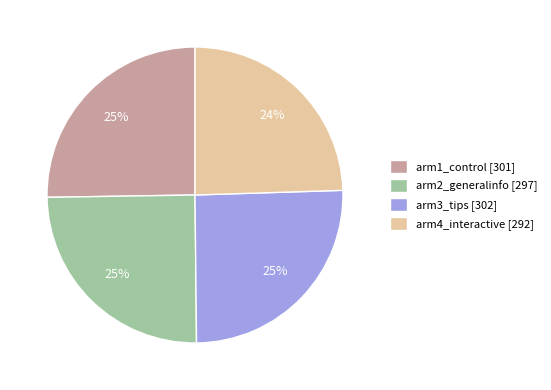

Do arm3_tips [302] and arm2_generalinfo [297] together represent more than half of the pie?

Yes